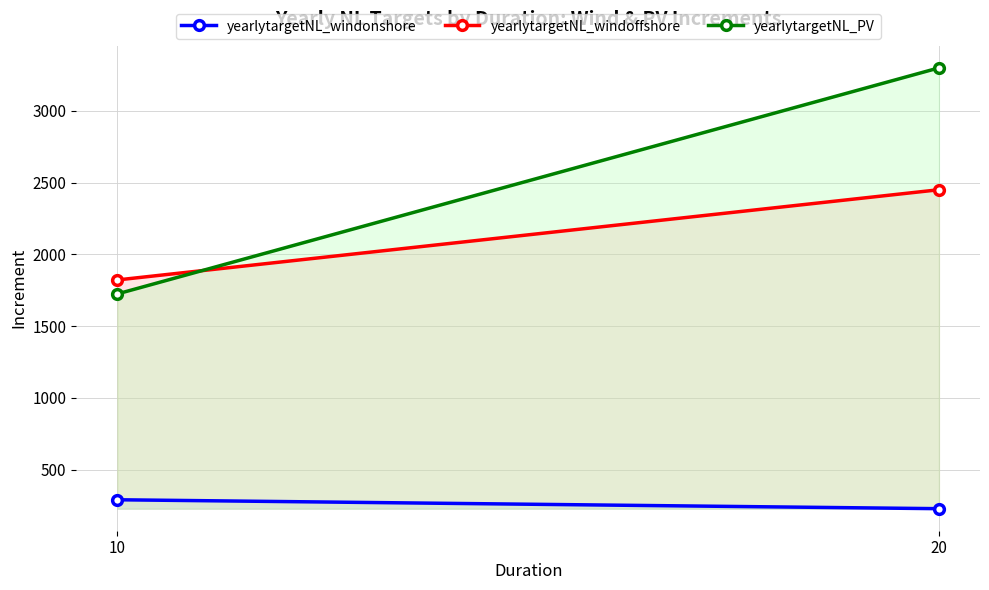

What is the sum of all yearlytargetNL_PV values?

5023.1